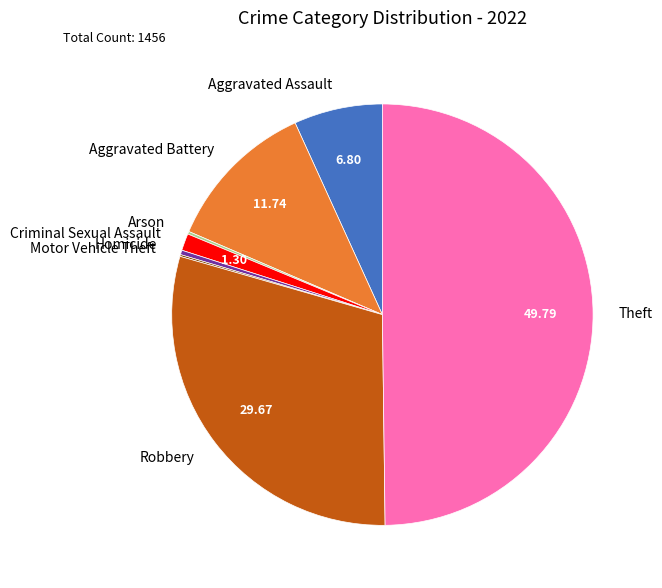

Between Aggravated Assault and Criminal Sexual Assault, which is larger?

Aggravated Assault